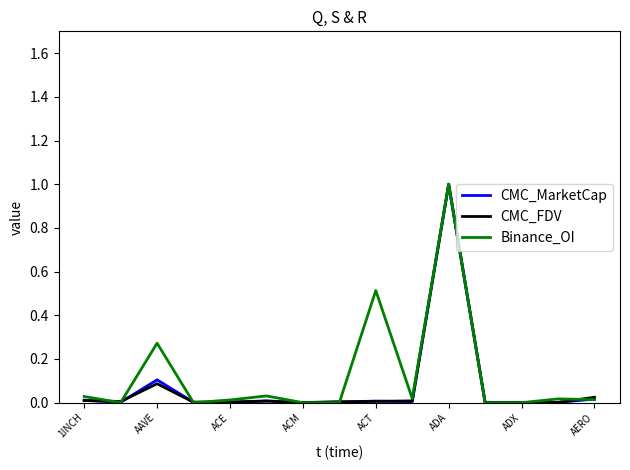

What is the maximum value for Binance_OI?

1.0